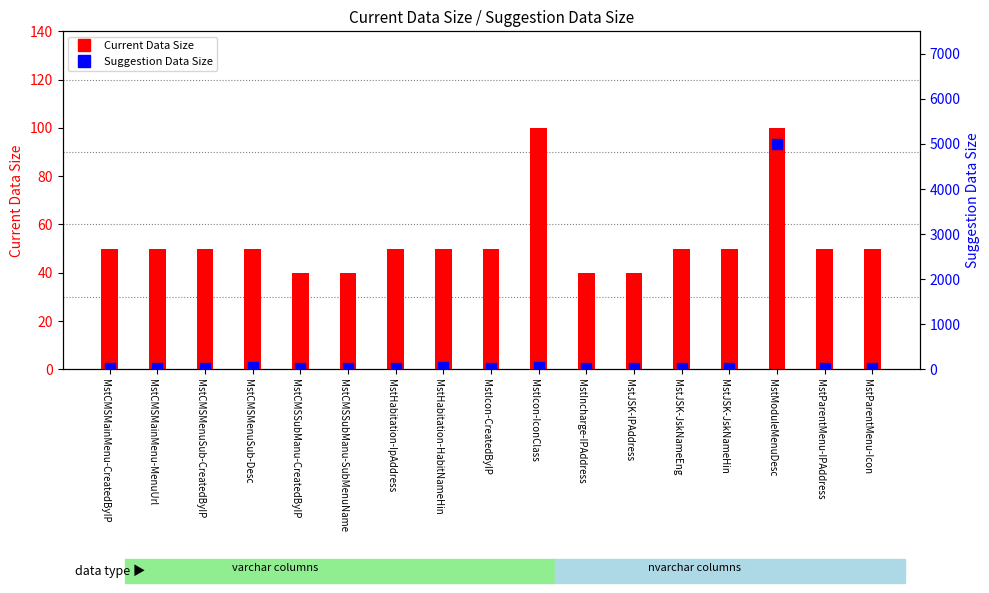

At which category is the sum across all series the highest?

MstModuleMenuDesc